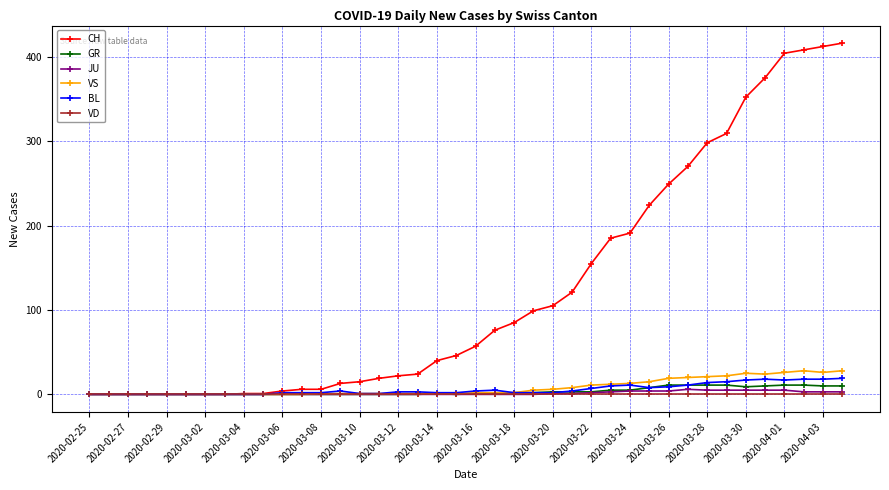

Which series has the widest spread of values?

CH